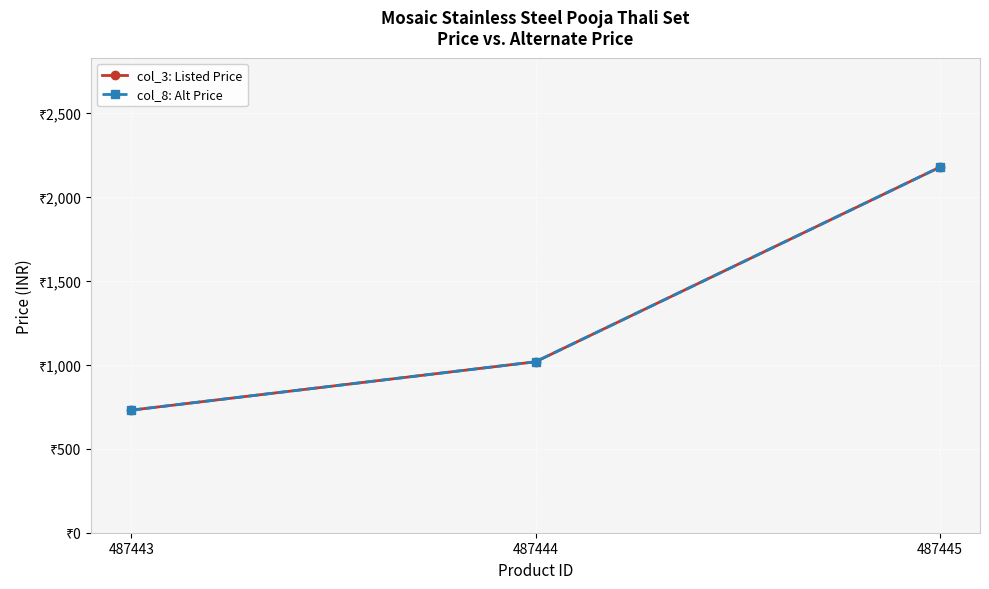

At which label does col_8: Alt Price reach its peak?

487445